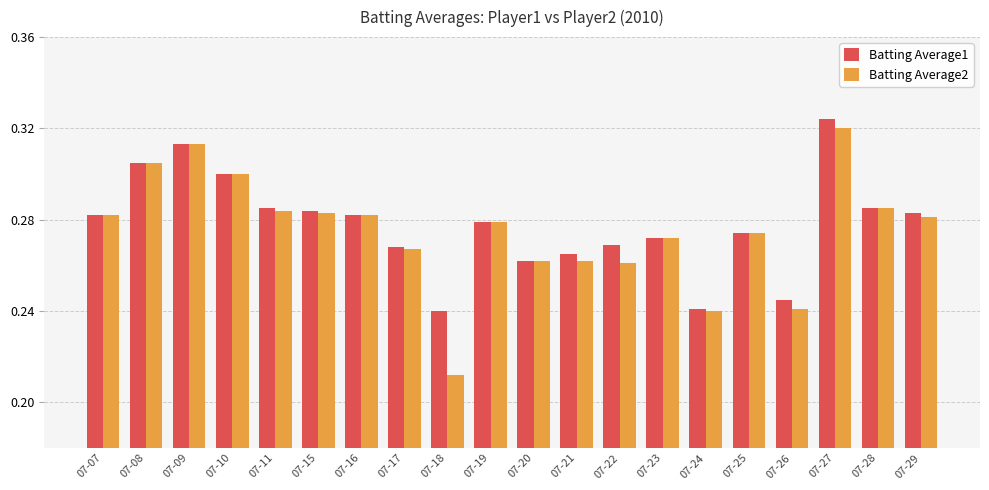

Rank the series at 07-18 from lowest to highest value.

Batting Average2, Batting Average1